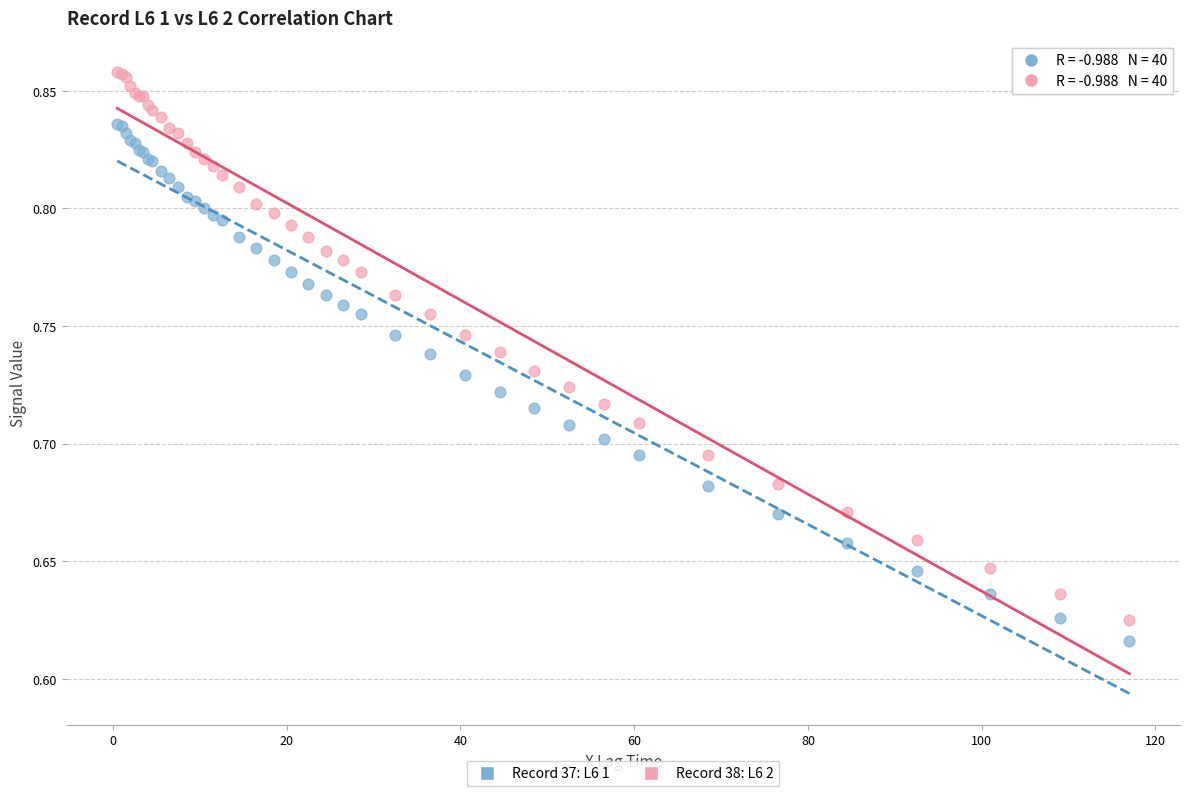

Which series contains the highest Y value?

Record 38: L6 2